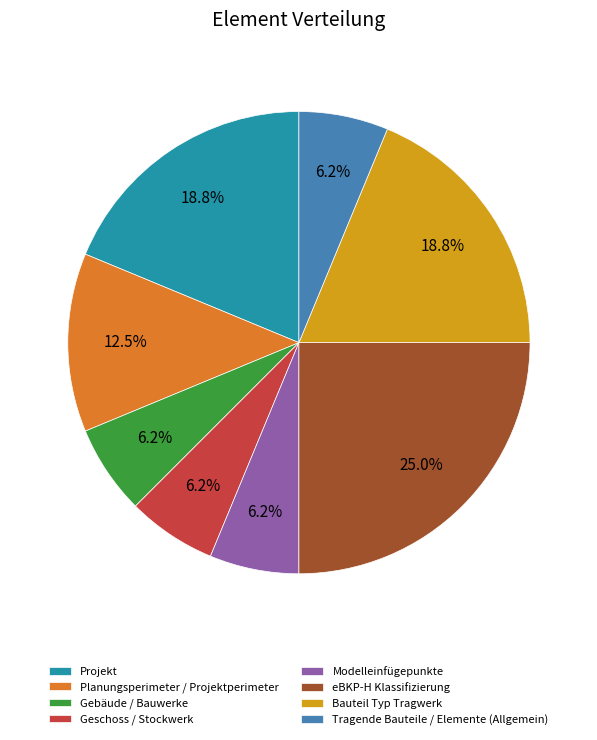

Is there a majority slice in this chart?

No